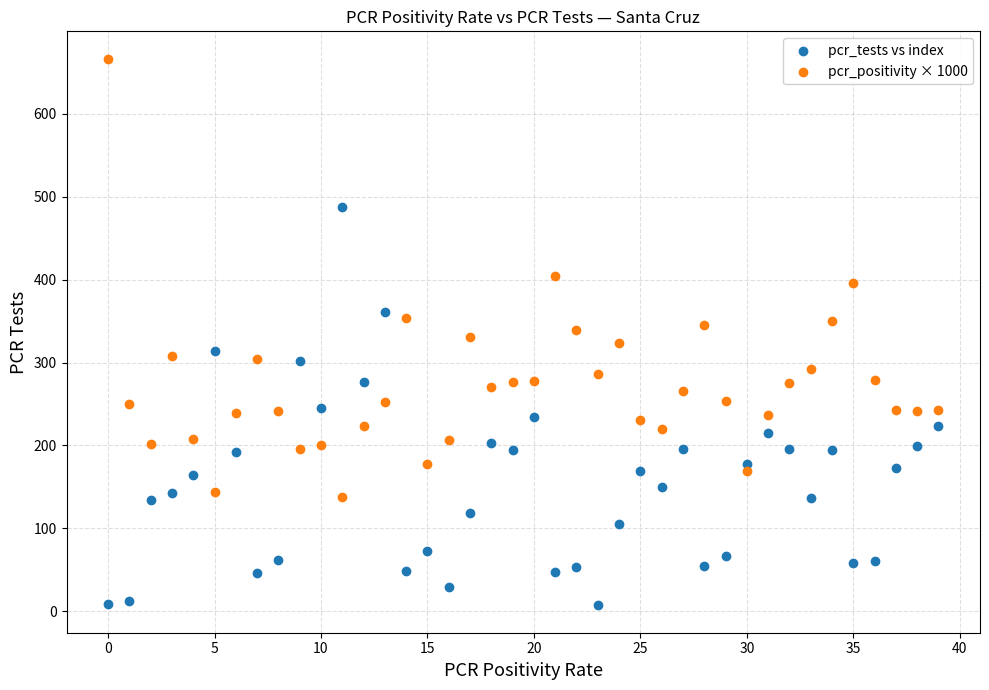

Which series contains the lowest Y value?

pcr_tests vs index